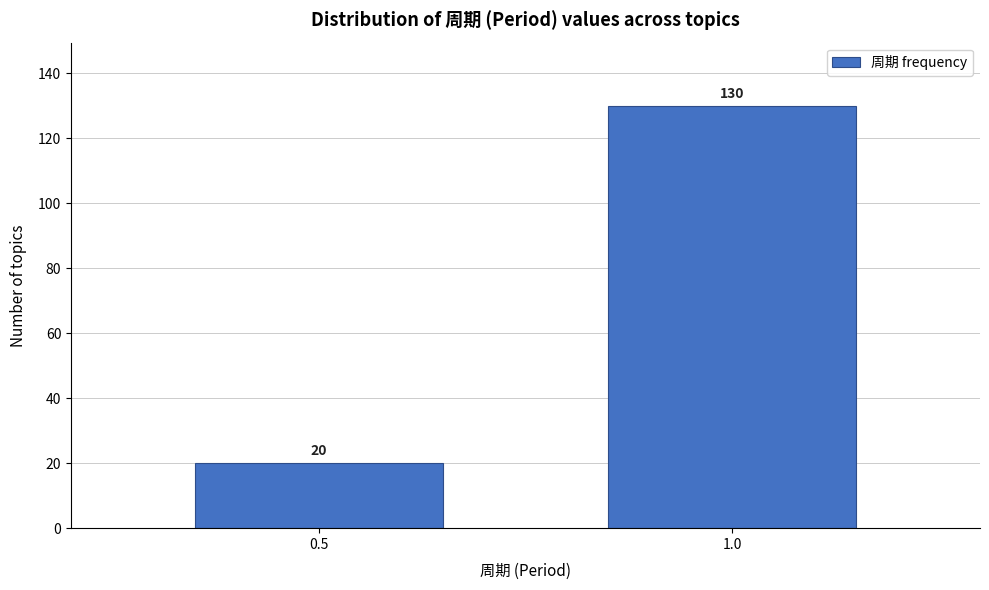

Reading left to right, extract all data points from this chart.

20	130